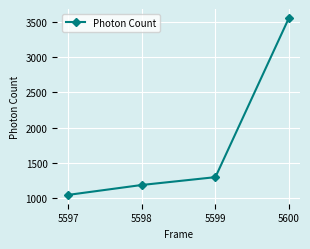

Does the chart display data point markers on the line(s)?

Yes